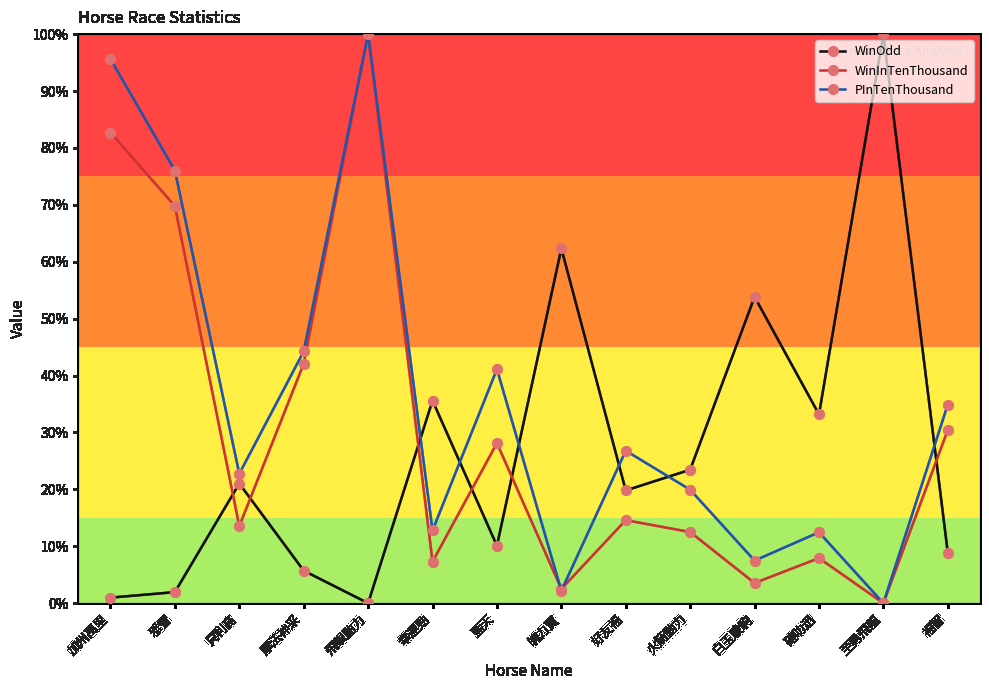

What is the spread (max minus min) of values at 好友福?

12.2